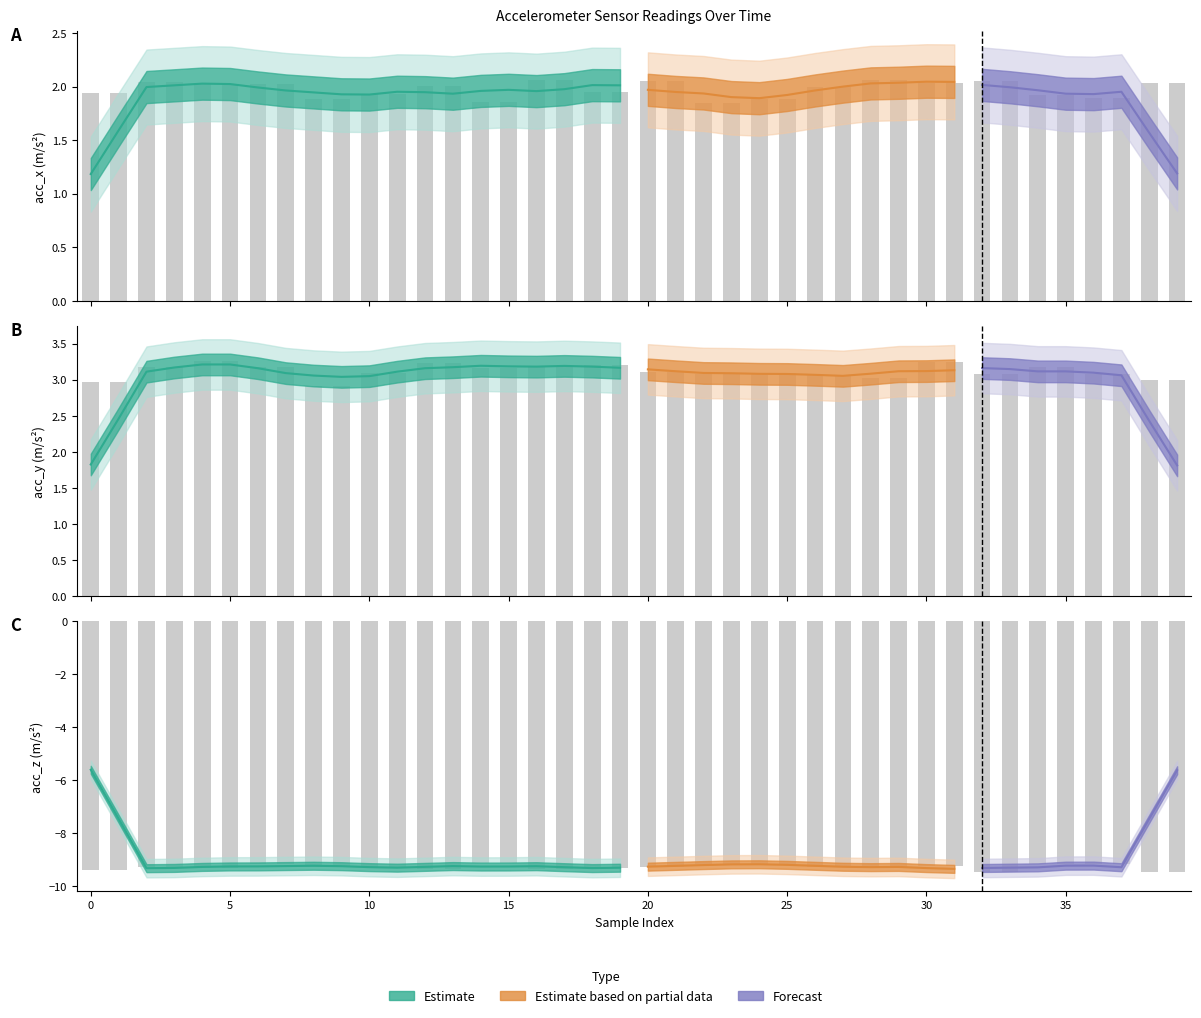

Reading left to right, extract all data points from this chart.

acc_x: 1.9	1.9	2.0	2.0	2.0	2.0	2.0	2.0	1.9	1.9	1.9	1.9	2.0	2.0	1.9	1.9	2.1	2.1	1.9	1.9	2.0	2.0	1.9	1.9	1.9	1.9	2.0	2.0	2.1	2.1	2.0	2.0	2.0	2.0	1.9	1.9	1.9	1.9	2.0	2.0
acc_y: 3.0	3.0	3.2	3.2	3.3	3.3	3.2	3.2	2.9	2.9	3.1	3.1	3.2	3.2	3.2	3.2	3.2	3.2	3.2	3.2	3.1	3.1	3.1	3.1	3.1	3.1	3.1	3.1	3.0	3.0	3.2	3.2	3.1	3.1	3.2	3.2	3.1	3.1	3.0	3.0
acc_z: -9.4	-9.4	-9.3	-9.3	-9.3	-9.3	-9.2	-9.2	-9.3	-9.3	-9.3	-9.3	-9.4	-9.4	-9.1	-9.1	-9.4	-9.4	-9.3	-9.3	-9.3	-9.3	-9.2	-9.2	-9.2	-9.2	-9.3	-9.3	-9.3	-9.3	-9.2	-9.2	-9.5	-9.5	-9.2	-9.2	-9.2	-9.2	-9.5	-9.5